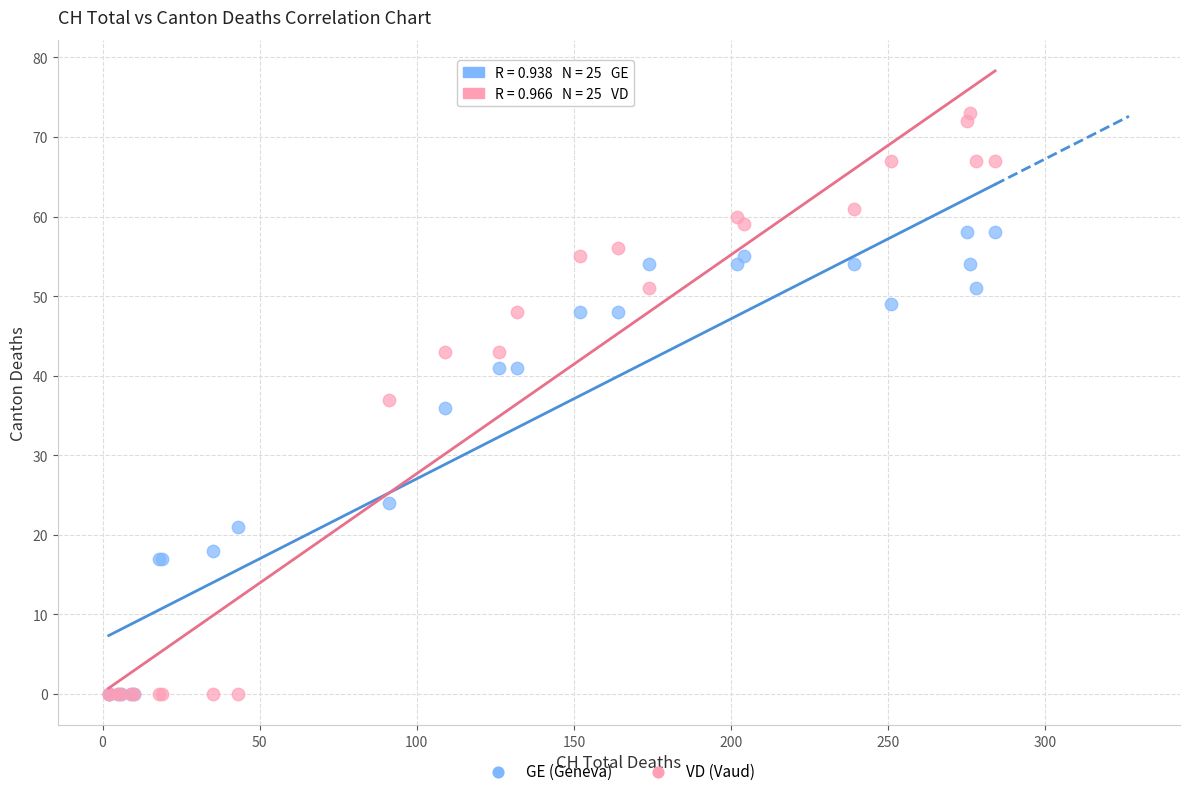

In the GE (Geneva) series, what Y value is closest to 29?

24